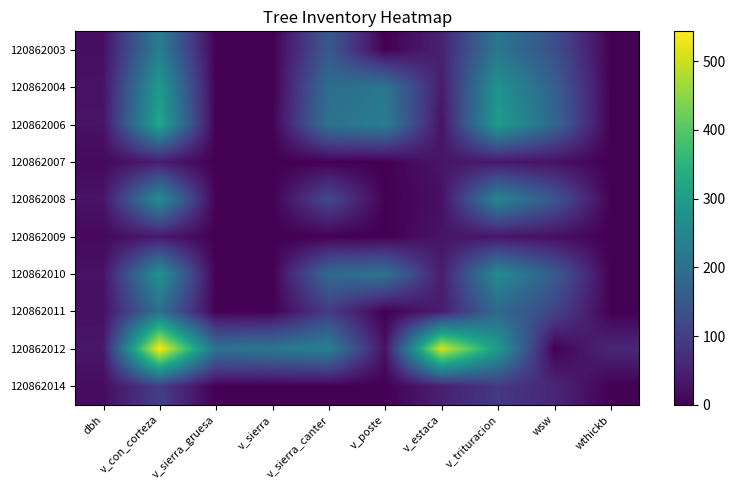

What is the greatest value displayed?

543.4